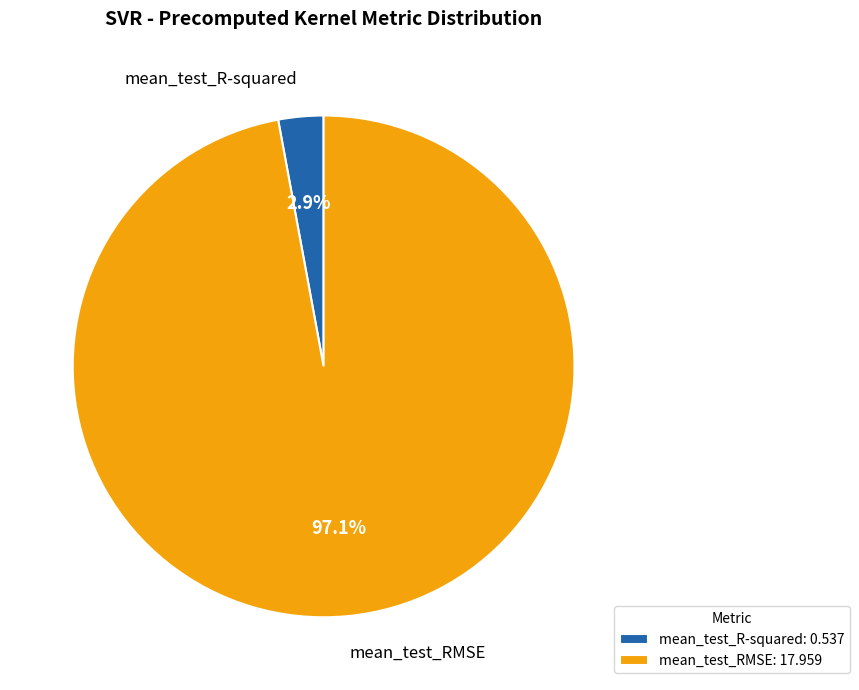

Does mean_test_RMSE represent more than half of the total?

Yes